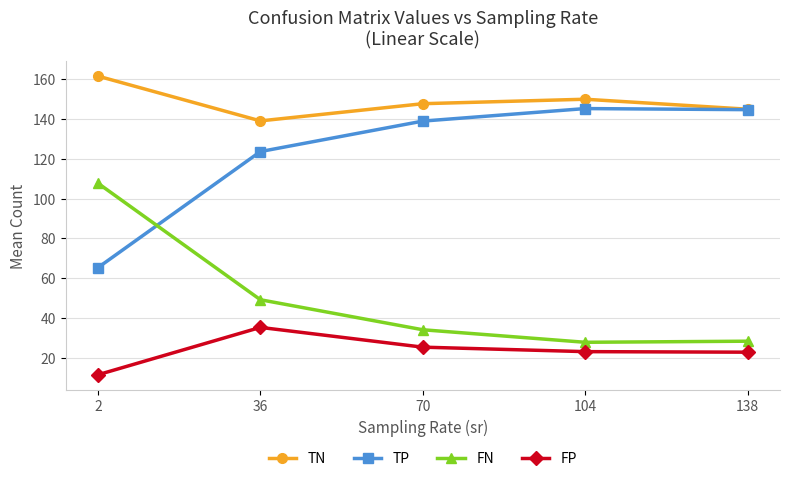

How many lines are shown in the chart?

4